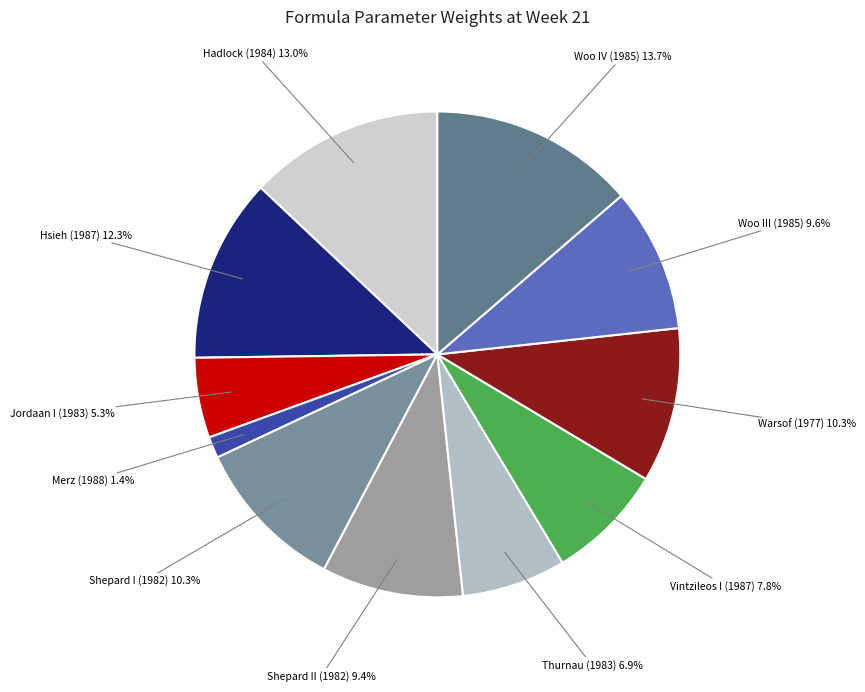

True or false: Hsieh (1987) accounts for 12% of the total.

True